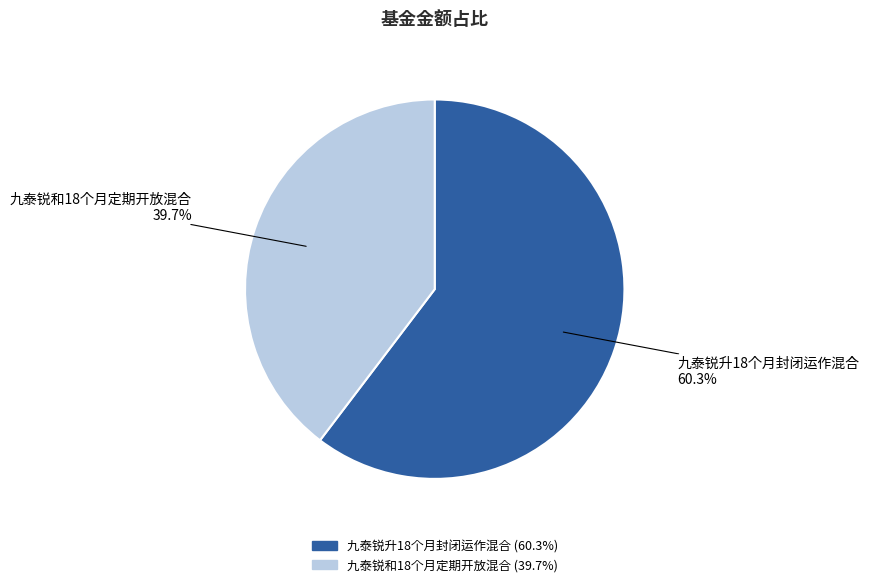

How many segments does this pie chart have?

2